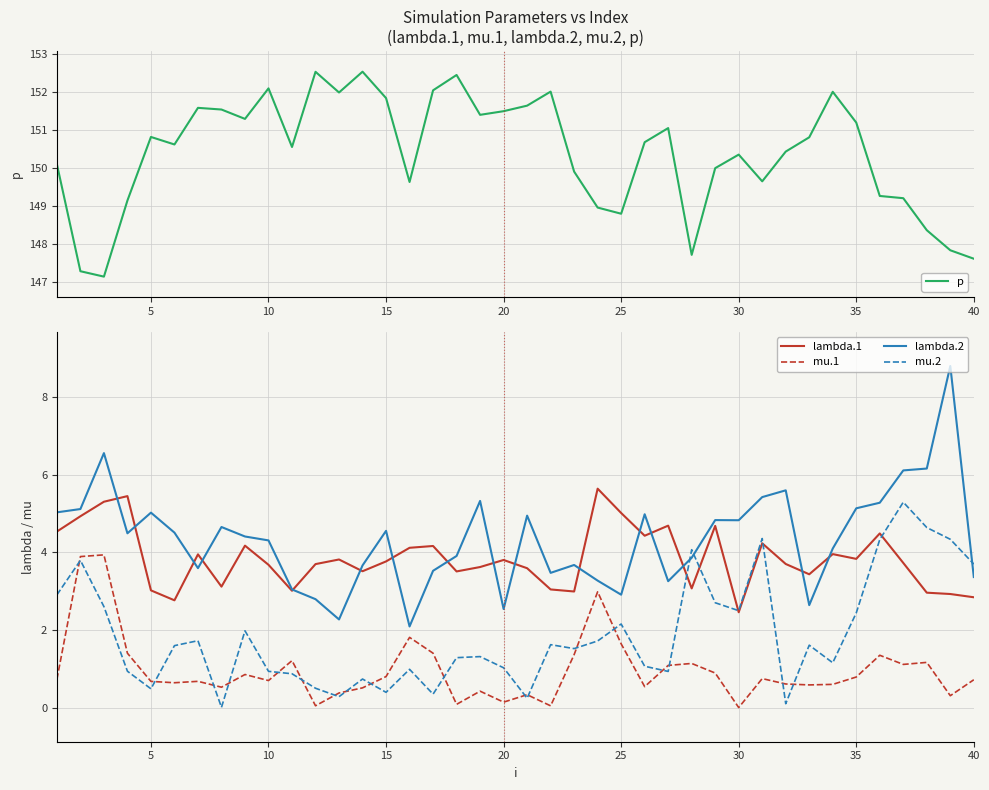

The value of p at 5 is 150.8. True or false?

True